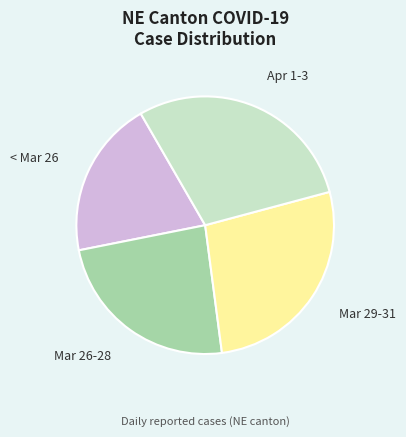

Is there any slice that represents more than half of the pie?

No